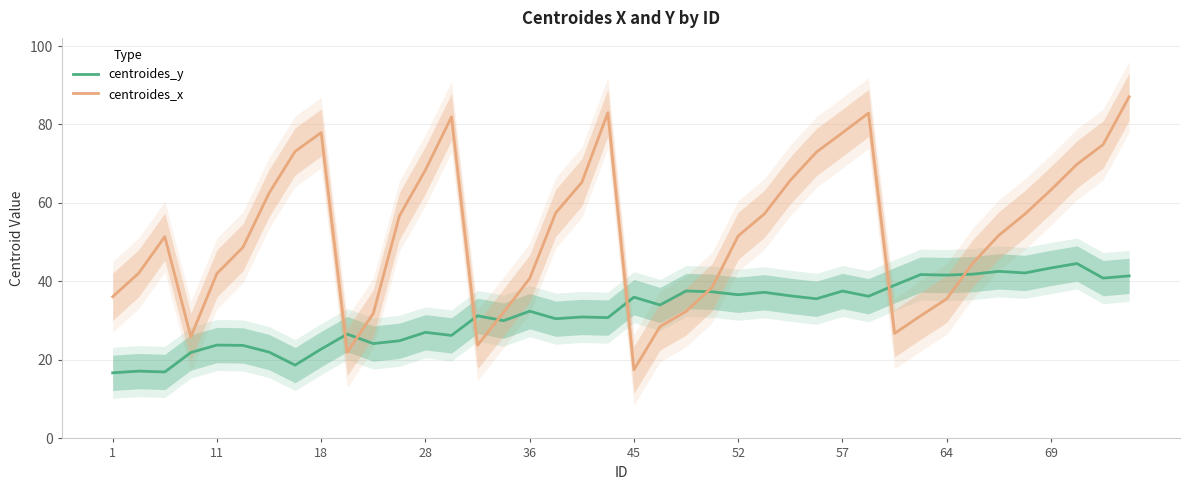

After their last crossing, which series has the higher values: centroides_x or centroides_y?

centroides_x